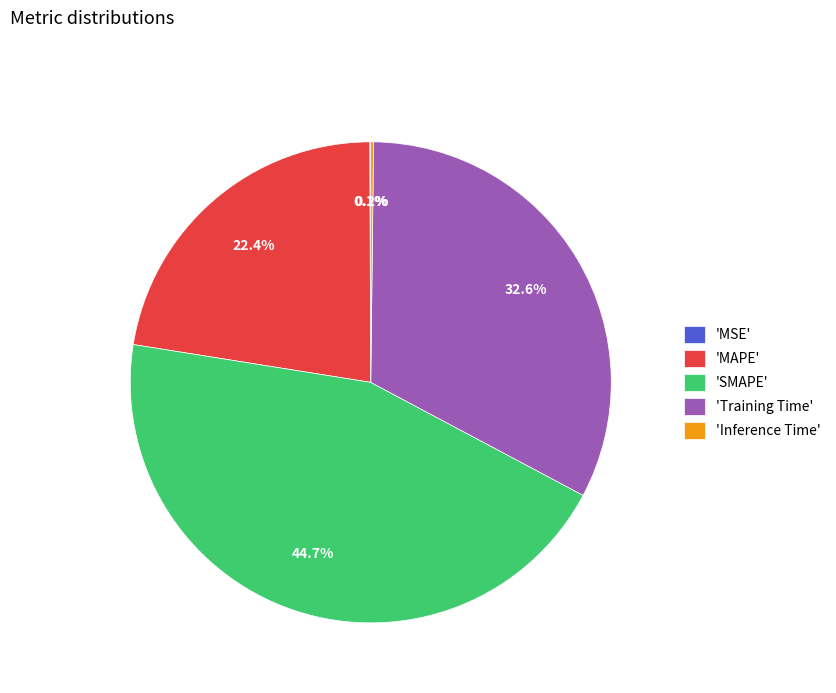

Which has a higher value, 'Training Time' or 'MAPE'?

'Training Time'